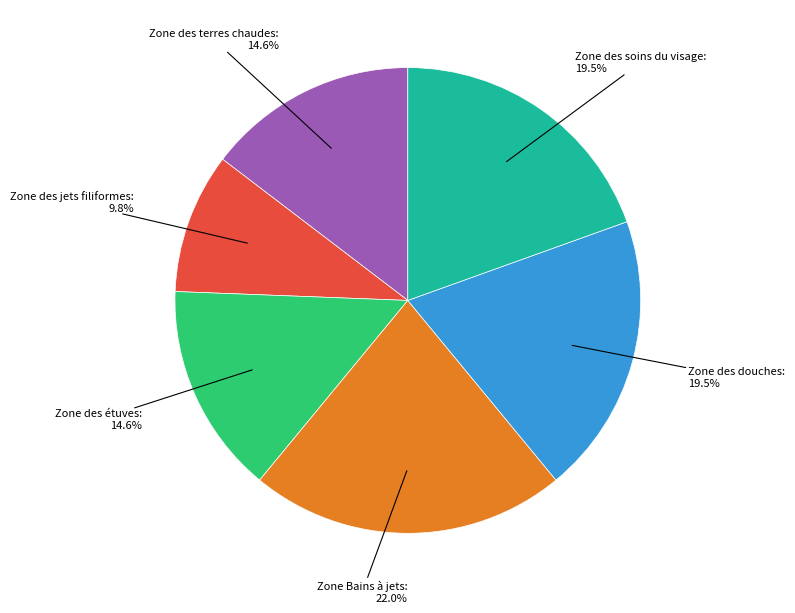

Is there any slice that represents more than half of the pie?

No